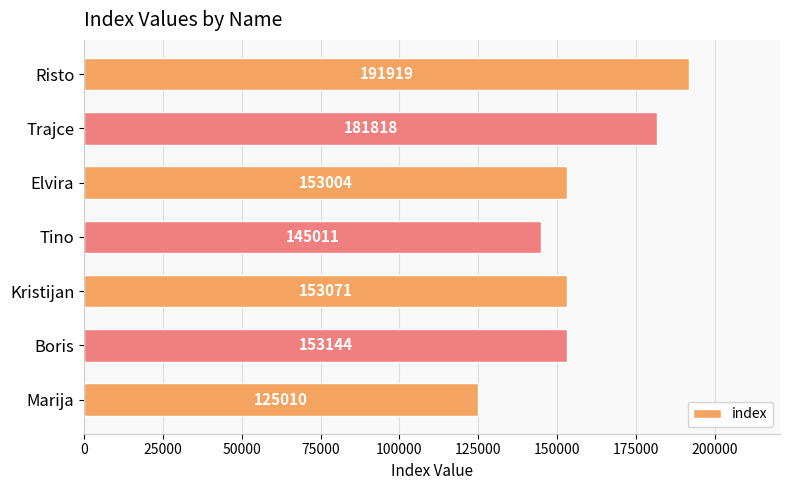

Between Boris and Elvira, which is larger?

Boris